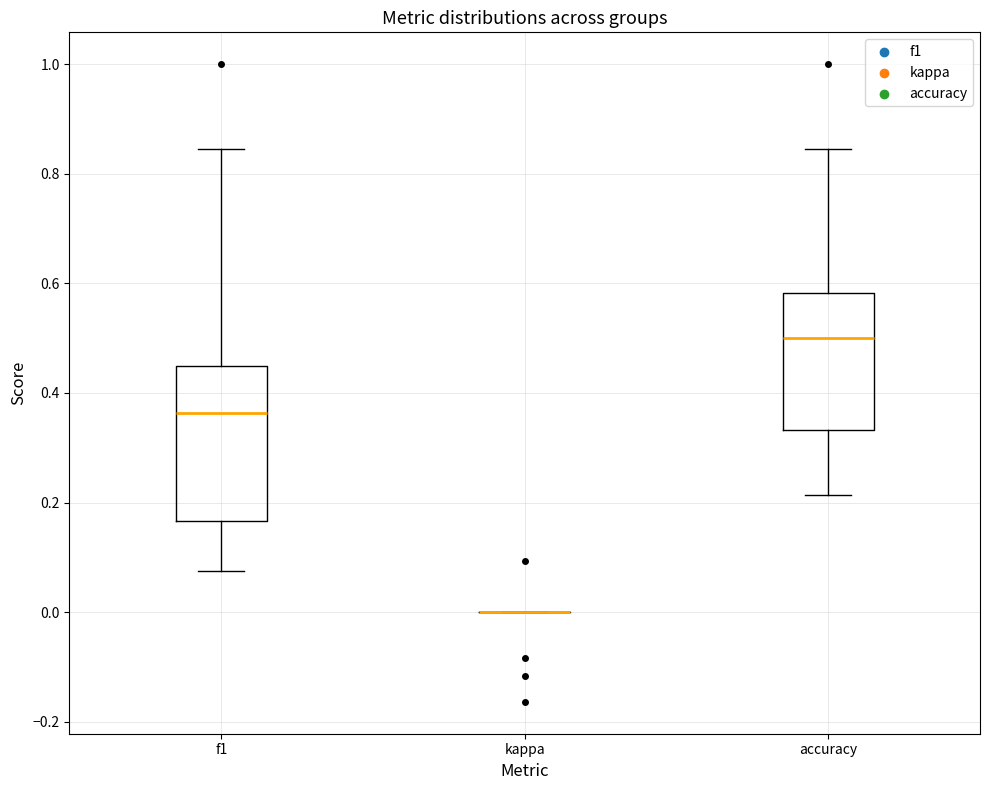

Reading left to right, read every box against the y-axis: the position of its median line, the range the box covers, and the ends of its whiskers. The values are not printed on the chart, so give them approximately, as read against the axis.

f1: median 0.36, box 0.16 to 0.46, whiskers 0.08 to 0.84
kappa: box collapsed to a line at 0.00, whiskers 0.00 to 0.00
accuracy: median 0.50, box 0.34 to 0.58, whiskers 0.22 to 0.84